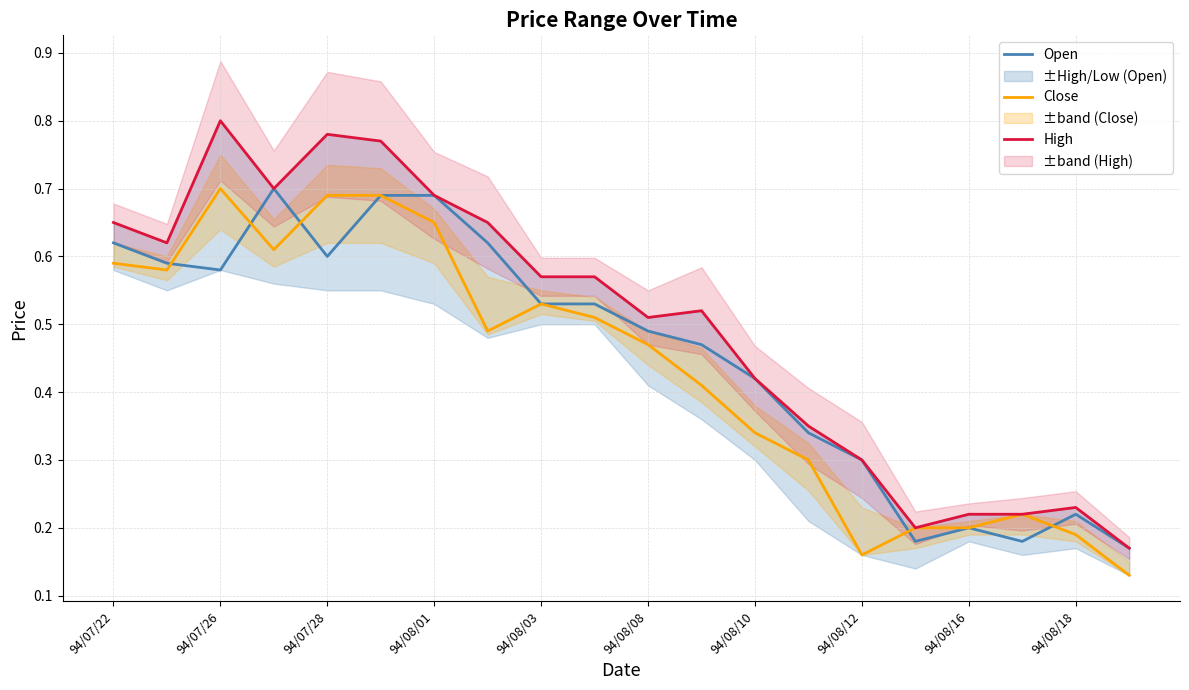

Does the chart display data point markers on the line(s)?

No